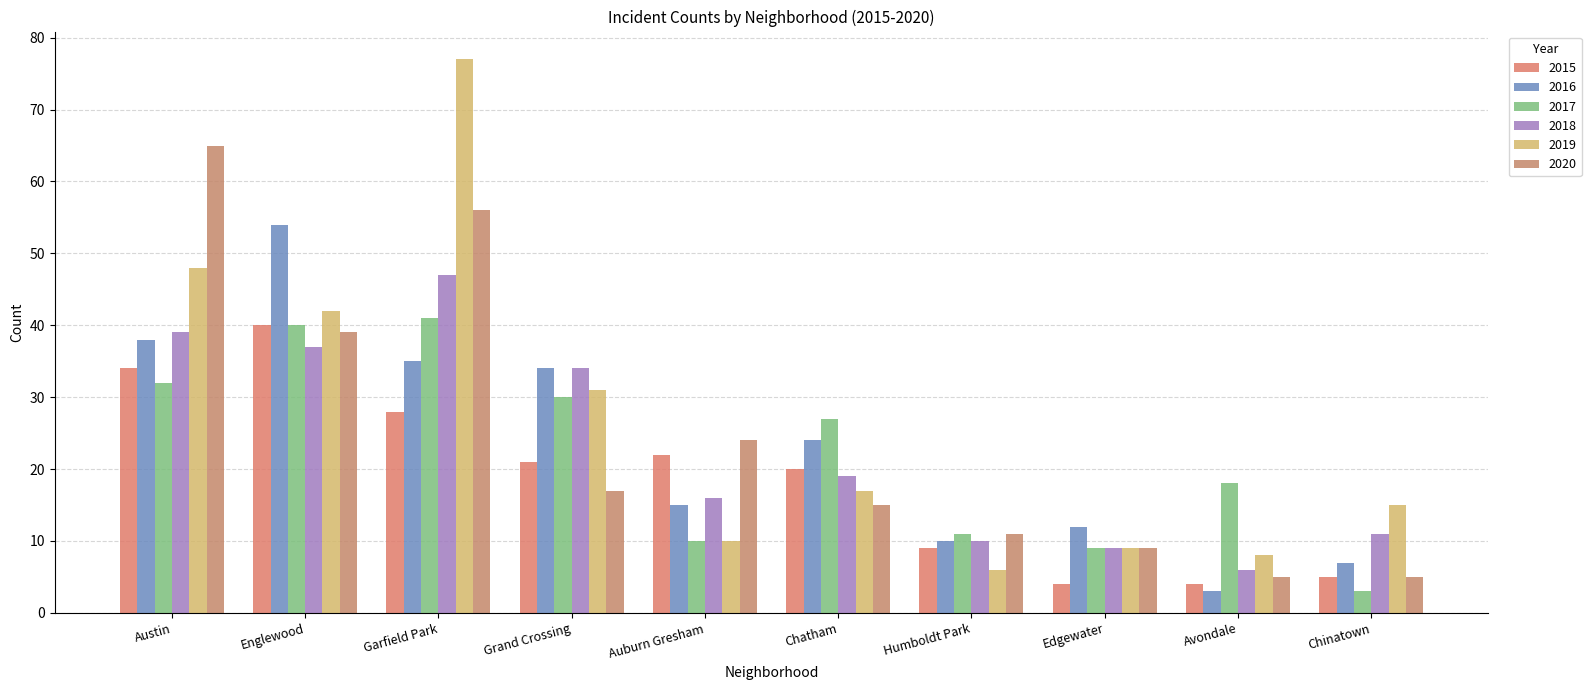

At which label does 2020 first exceed 17?

Austin